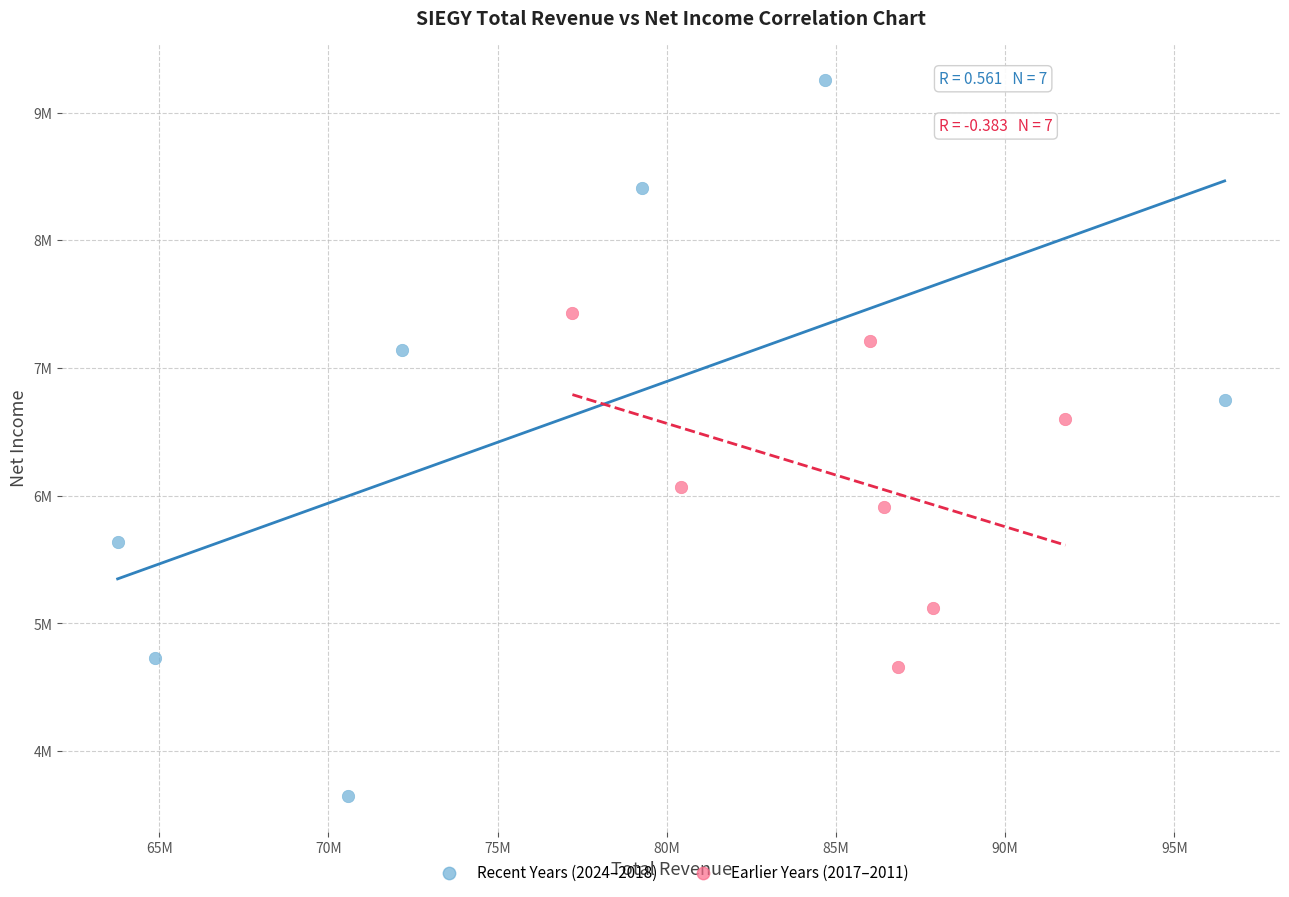

What are all the series names shown in the legend?

Recent Years (2024–2018), Earlier Years (2017–2011)